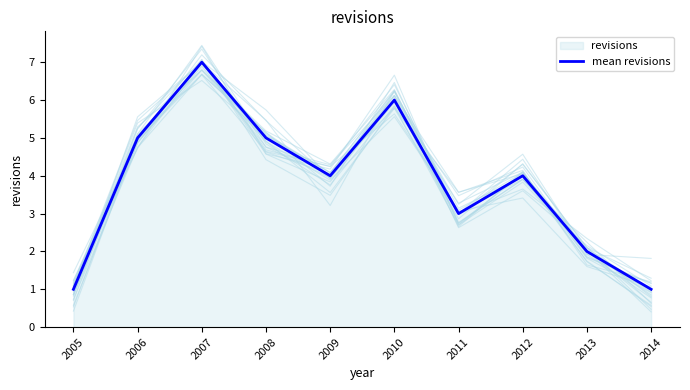

List the labels in order of value, largest first.

2007, 2010, 2006, 2008, 2009, 2012, 2011, 2013, 2005, 2014